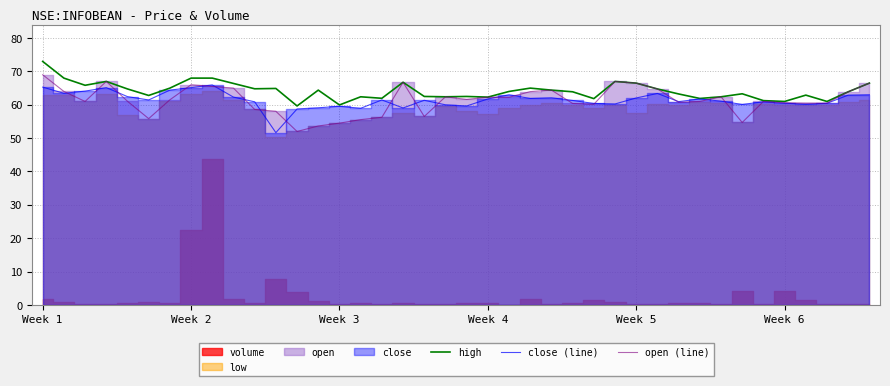

True or false: open (line) and high cross at least once.

False